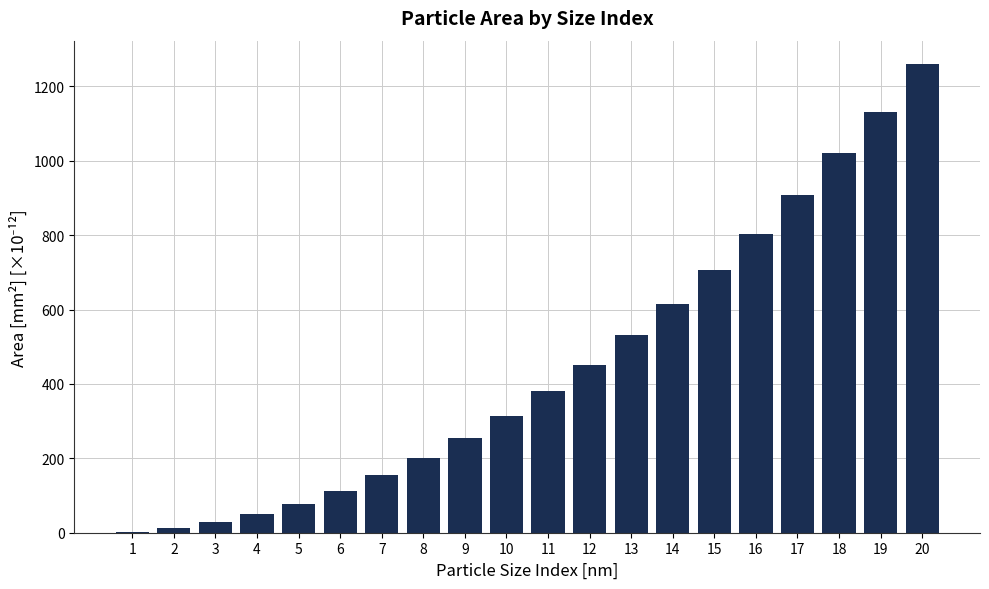

Are the bars grouped side by side (vs. stacked)?

No